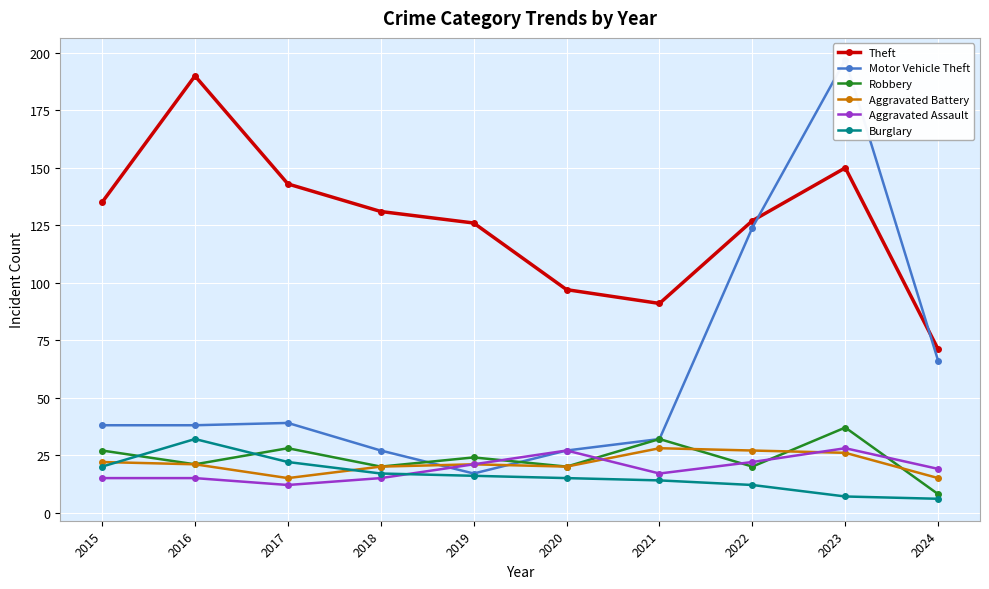

What is the sum of all Theft values?

1261